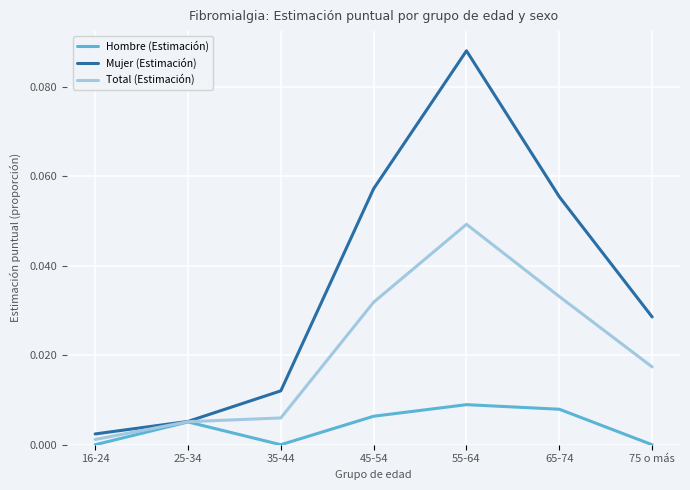

List the series in order of their overall mean, lowest first.

Hombre (Estimación), Total (Estimación), Mujer (Estimación)